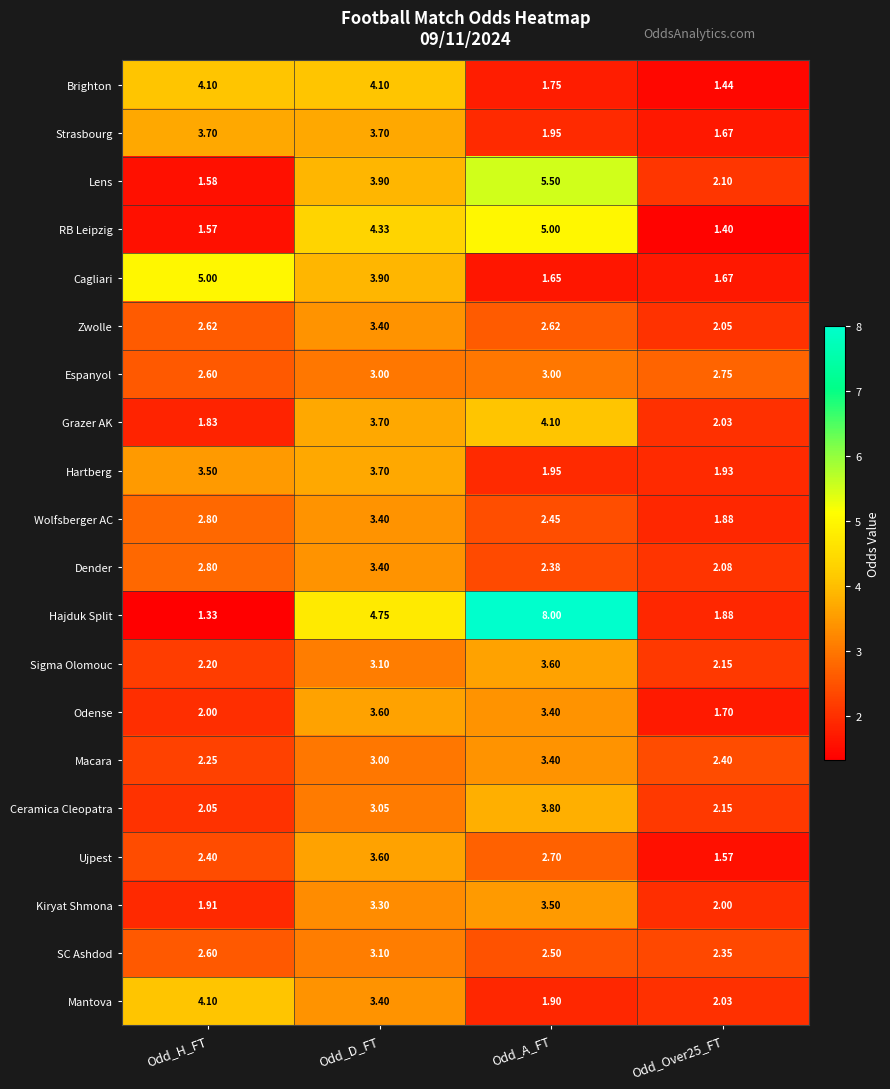

Which series has the largest range (max minus min)?

Hajduk Split